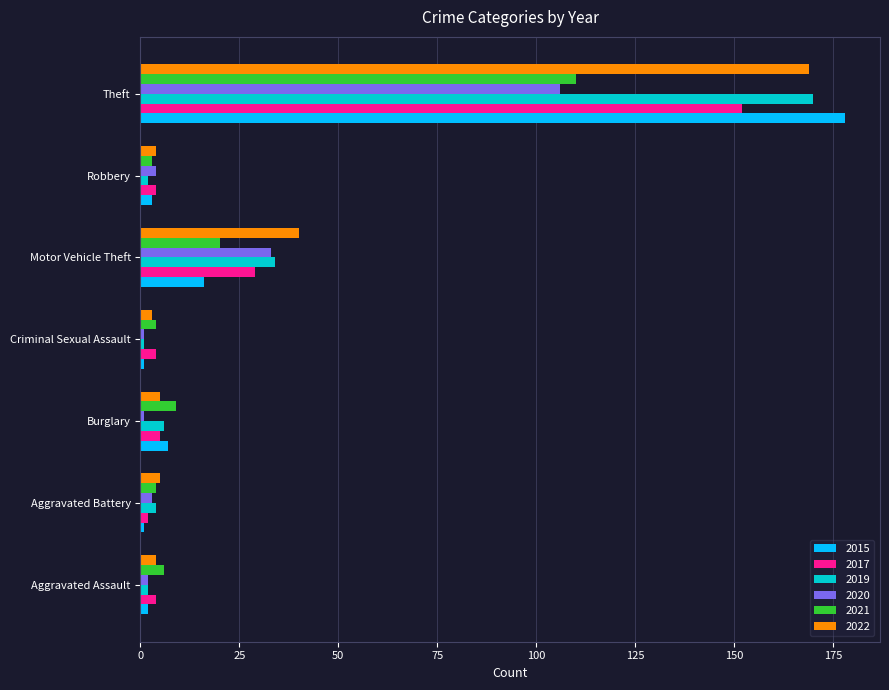

Which category has the highest value in the 2021 series?

Theft